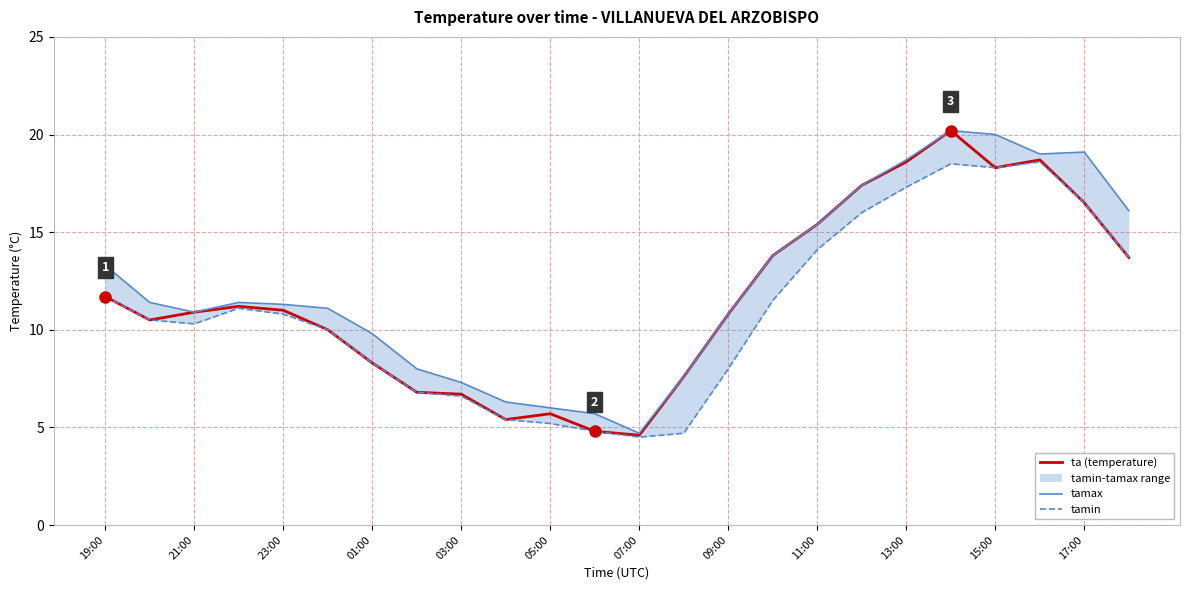

Is it true that ta (temperature) equals 10.8 at 09:00?

True